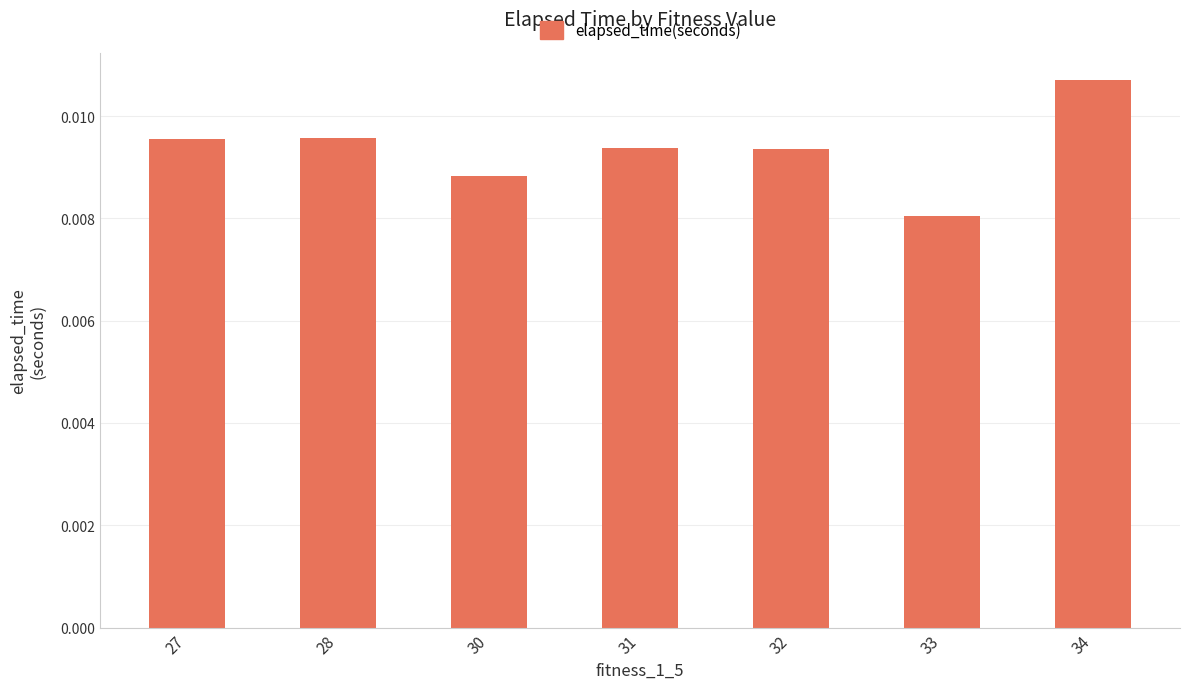

Which has a higher value, 27 or 34?

34